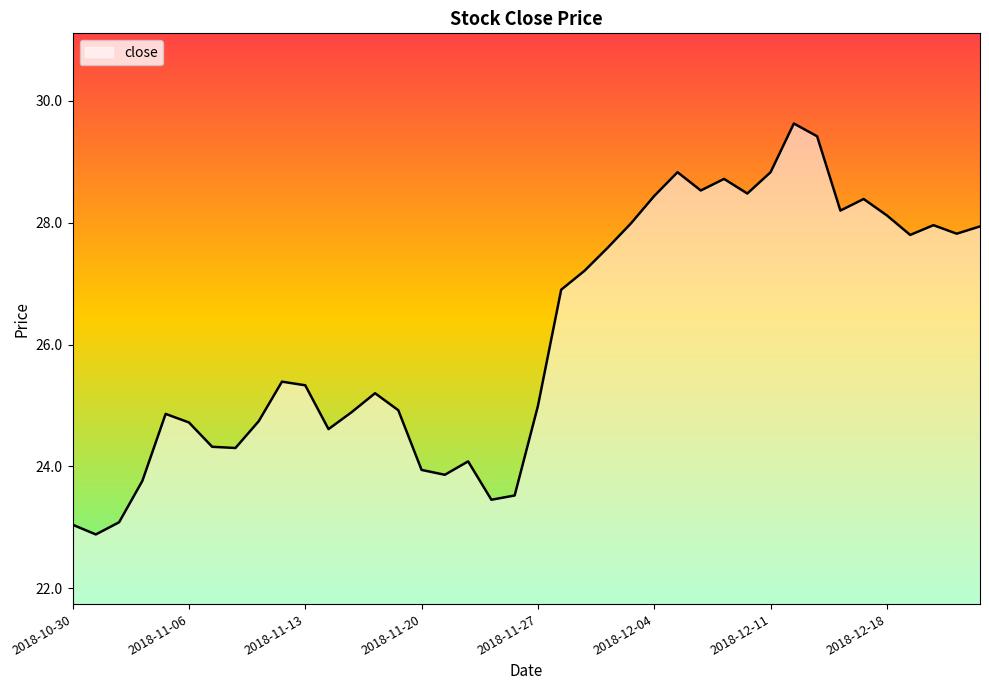

What is the smallest value displayed?

22.9